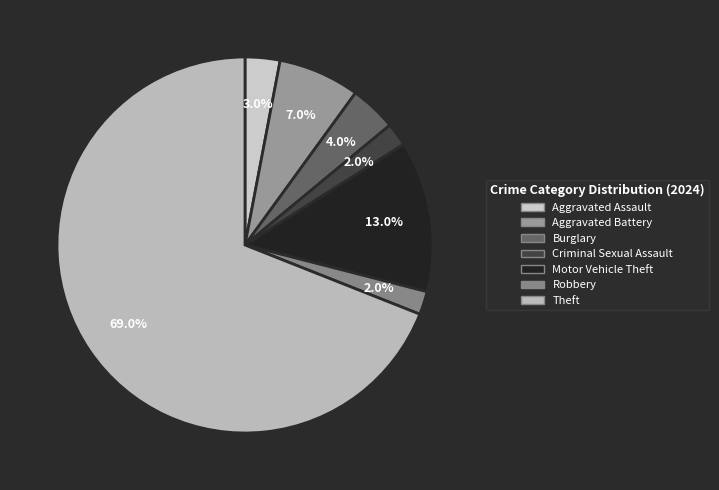

Is there a majority slice in this chart?

Yes